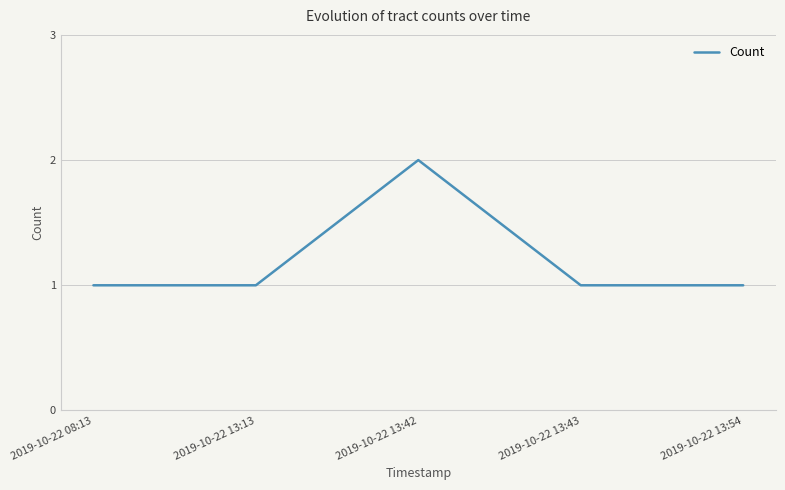

Is it true that the value at 2019-10-22 13:43 is 2?

False